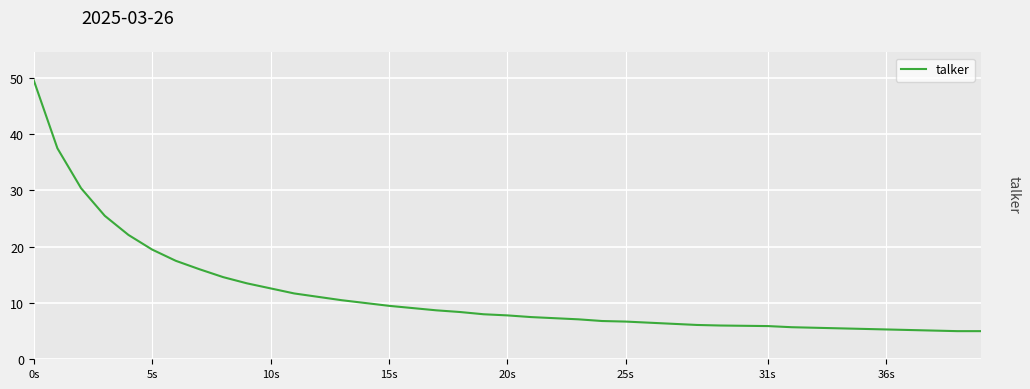

What is the minimum value shown in the chart?

5.0